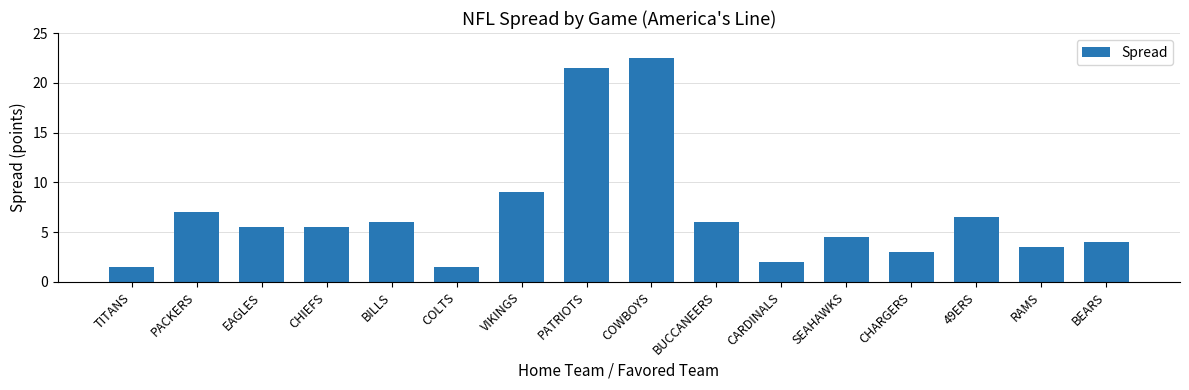

What is the maximum value shown in the chart?

22.5